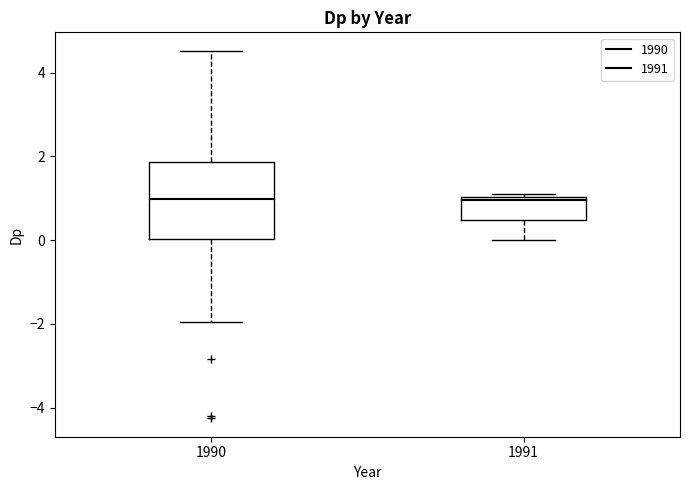

Which box is the tallest, from its lower edge to its upper edge?

1990